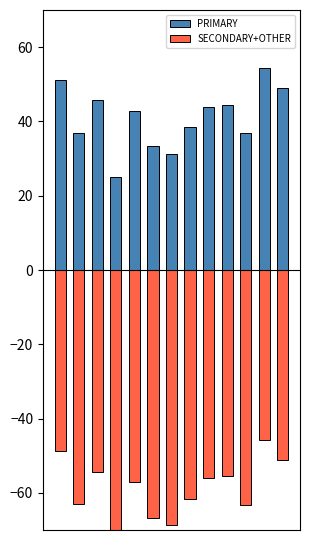

At which category is the sum across all series the highest?

11